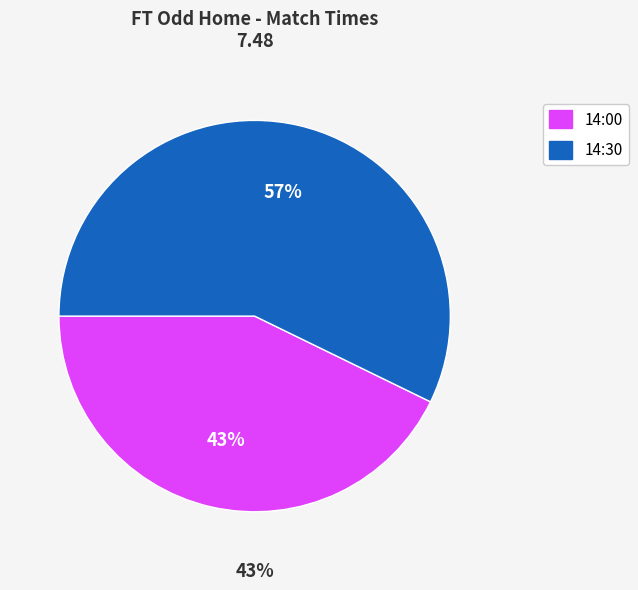

What portion of the pie excludes 14:30?

42.8%